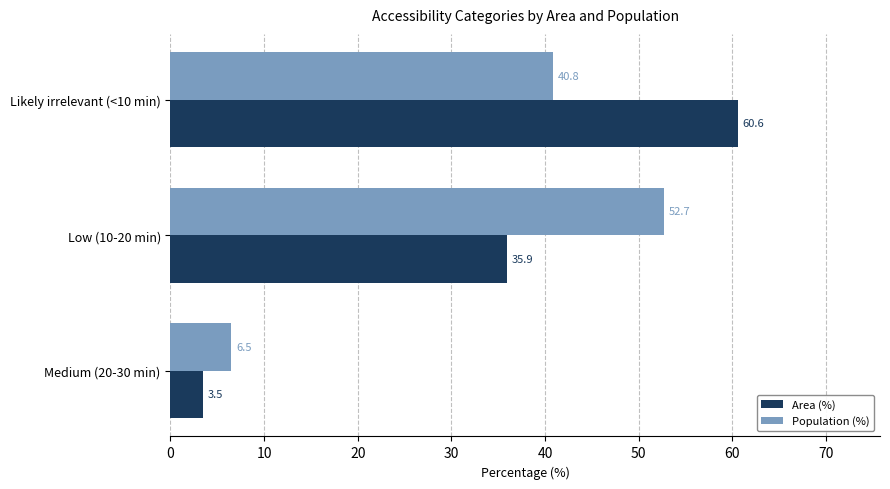

True or false: Area (%) has a value of 3.5 at Medium (20-30 min).

True